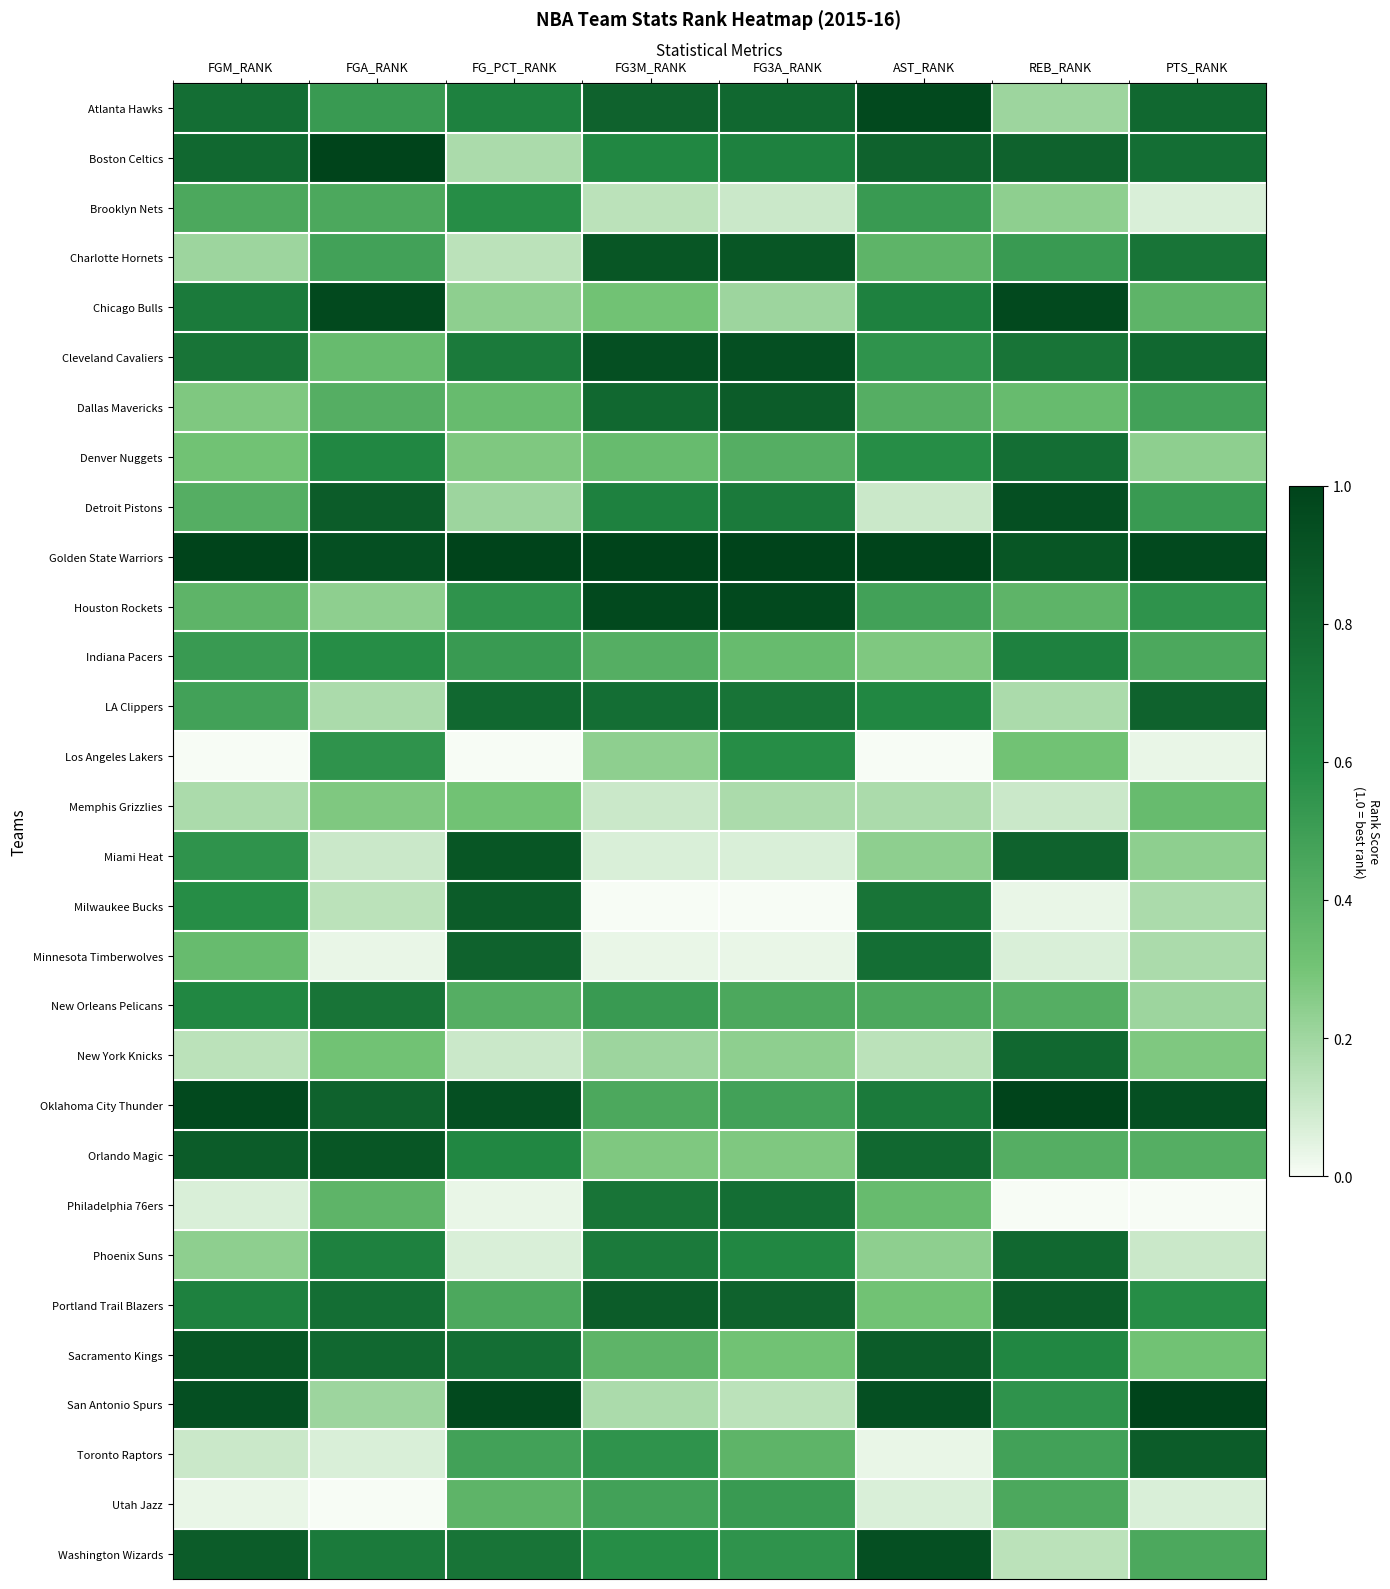

Which series has the largest total across all categories?

Golden State Warriors